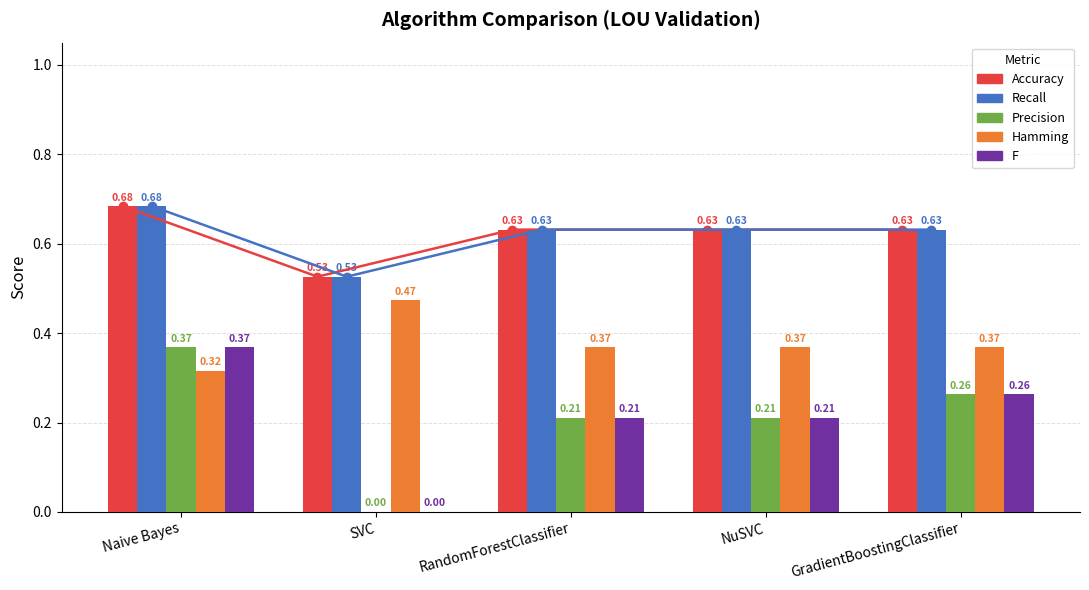

Which series has the largest total across all categories?

Accuracy